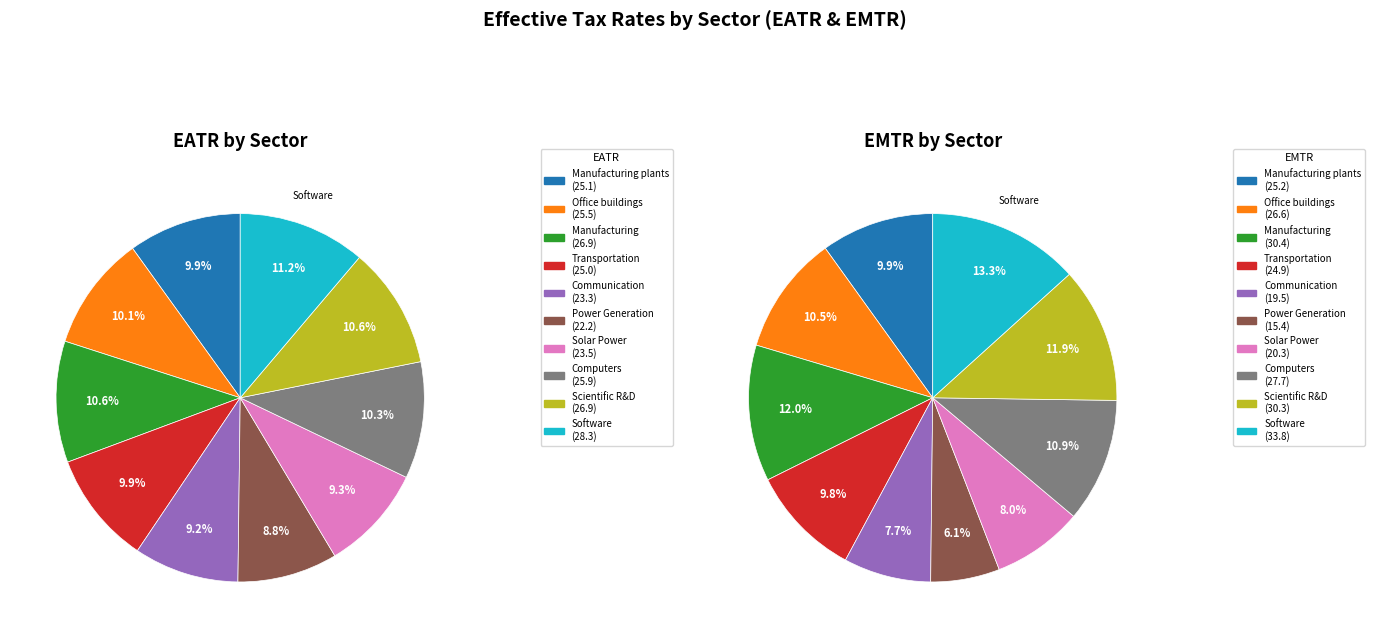

Does Communication account for over 50% of the chart?

No